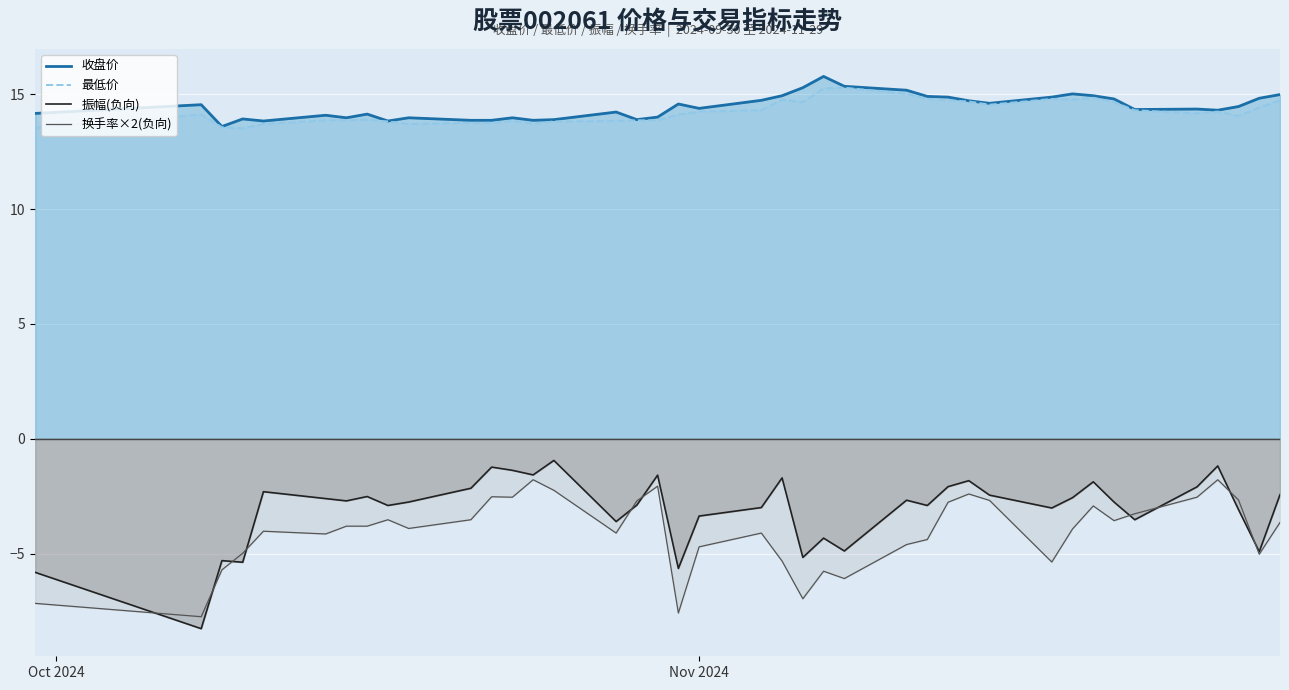

Which series has the widest spread of values?

振幅(负向)